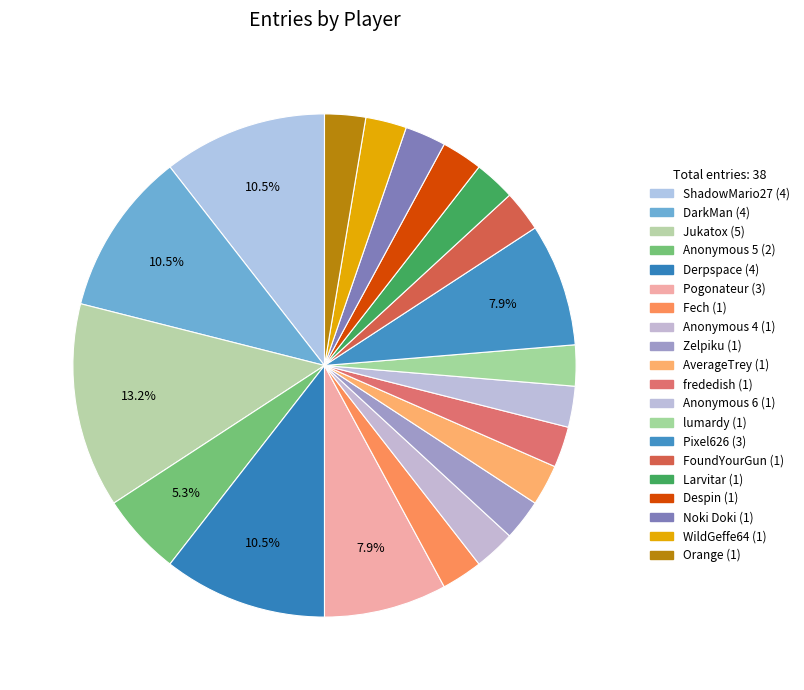

How many segments does this pie chart have?

20